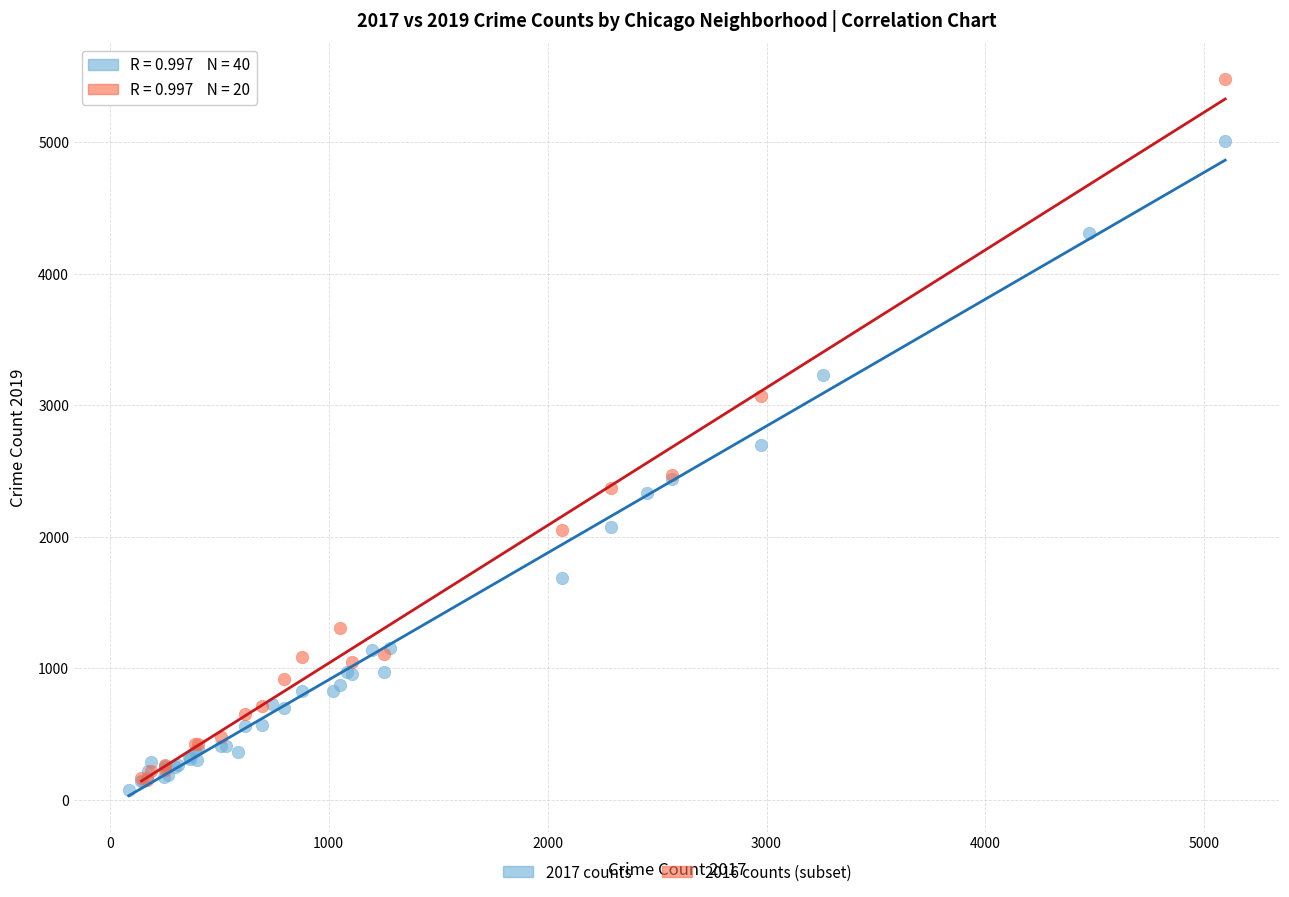

Which series reaches the maximum Y coordinate?

2016 counts (subset)